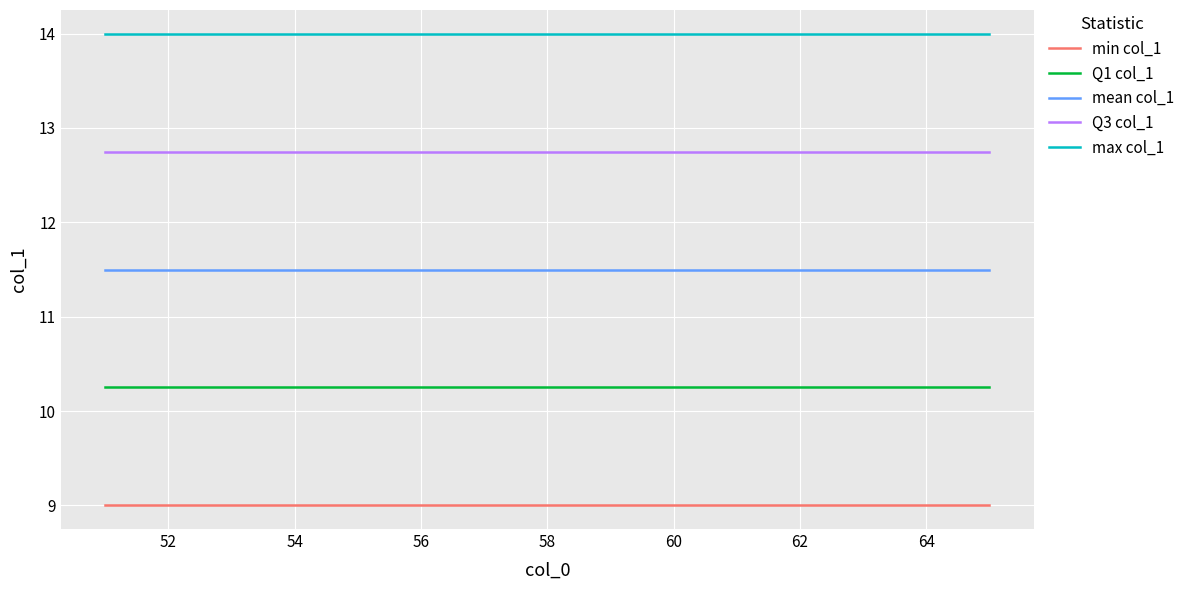

List the series in order of their overall mean, highest first.

max col_1, Q3 col_1, mean col_1, Q1 col_1, min col_1